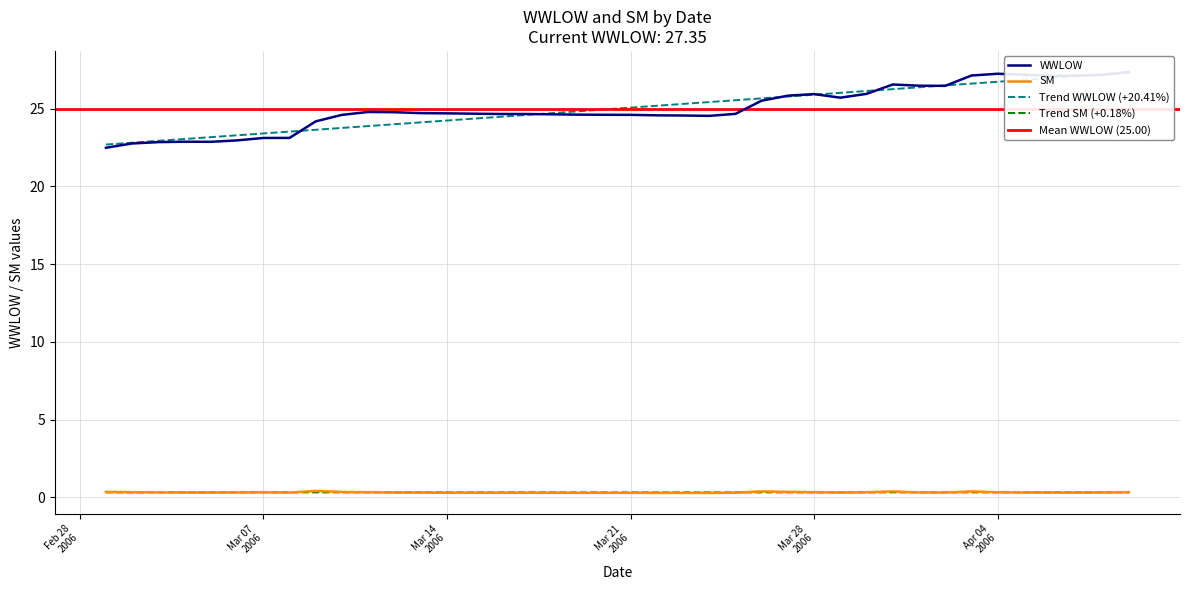

True or false: SM and WWLOW intersect in this chart.

False